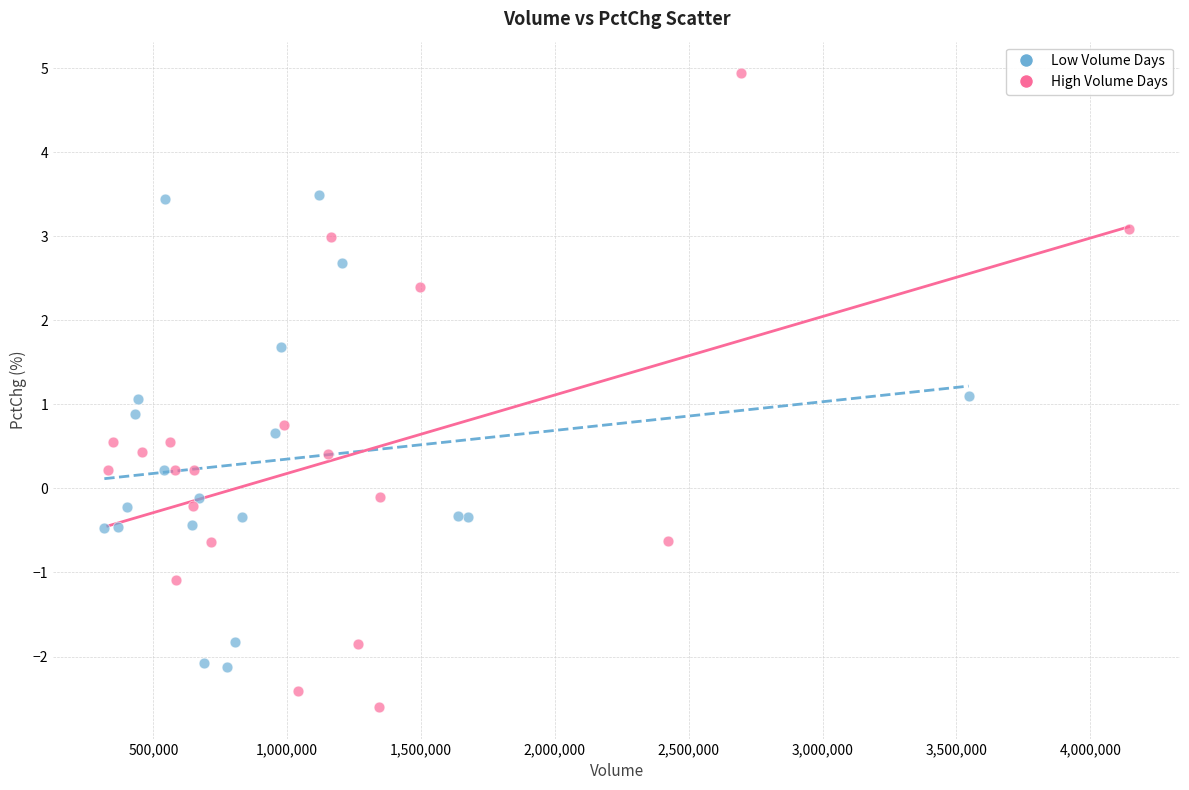

Which series has the widest spread of Y values?

High Volume Days